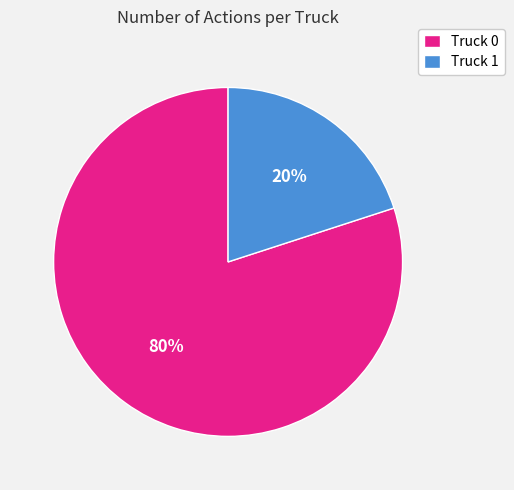

What percentage is the Truck 0 slice, to the nearest percent?

80%